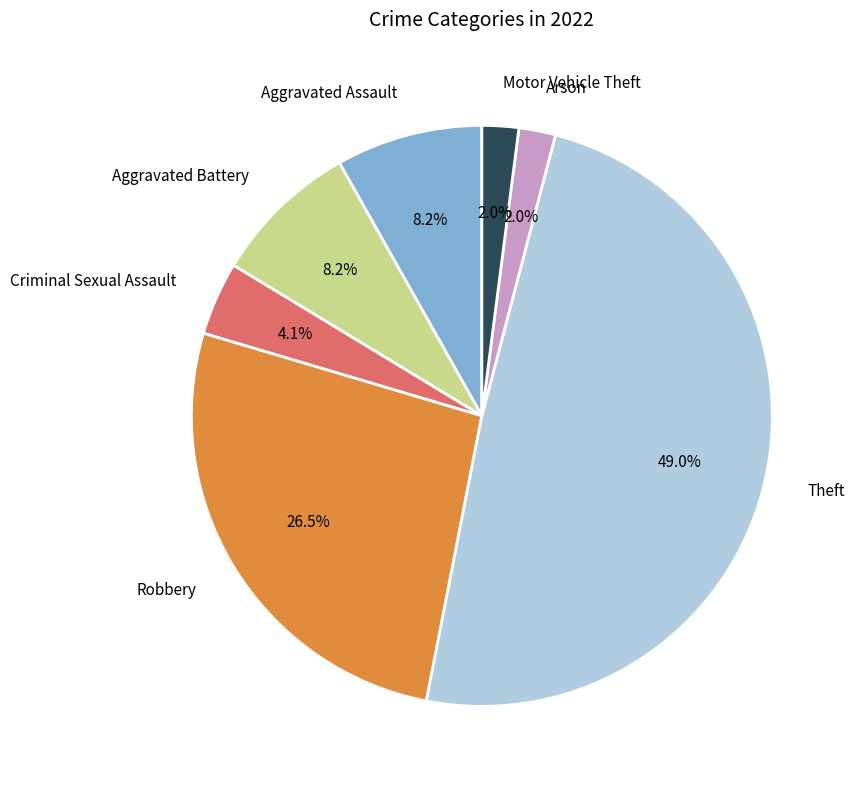

Between Robbery and Arson, which is larger?

Robbery